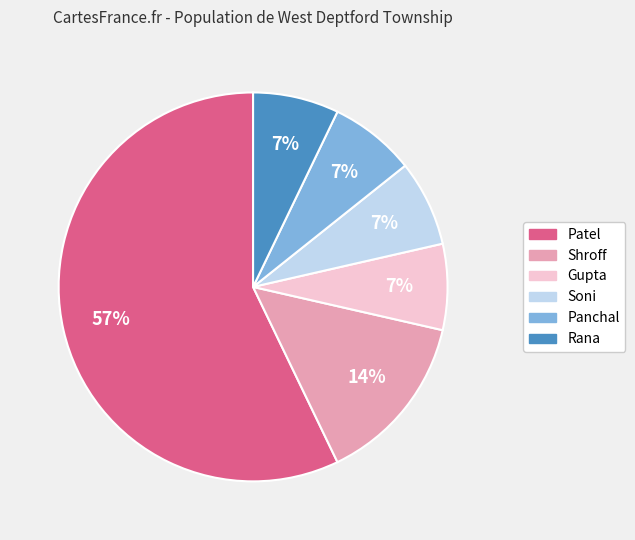

What is the ratio of the value at Shroff to the value at Panchal?

2.0